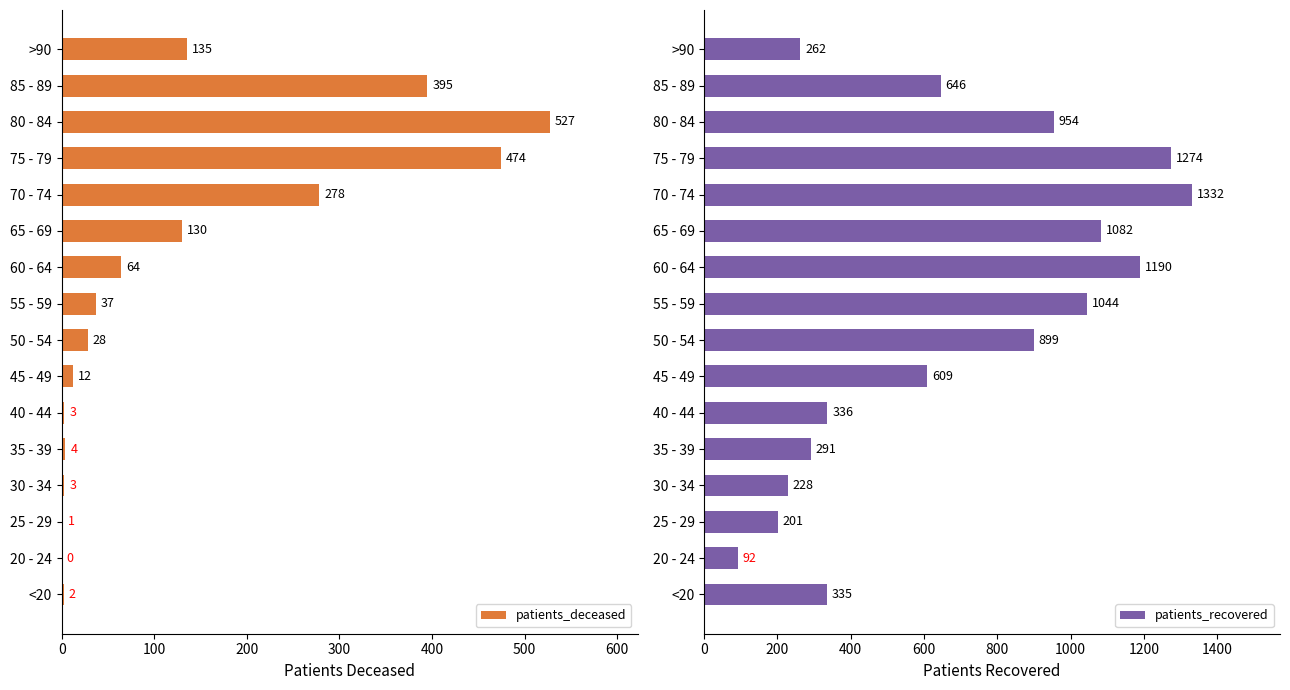

Which series has the widest spread of values?

patients_recovered